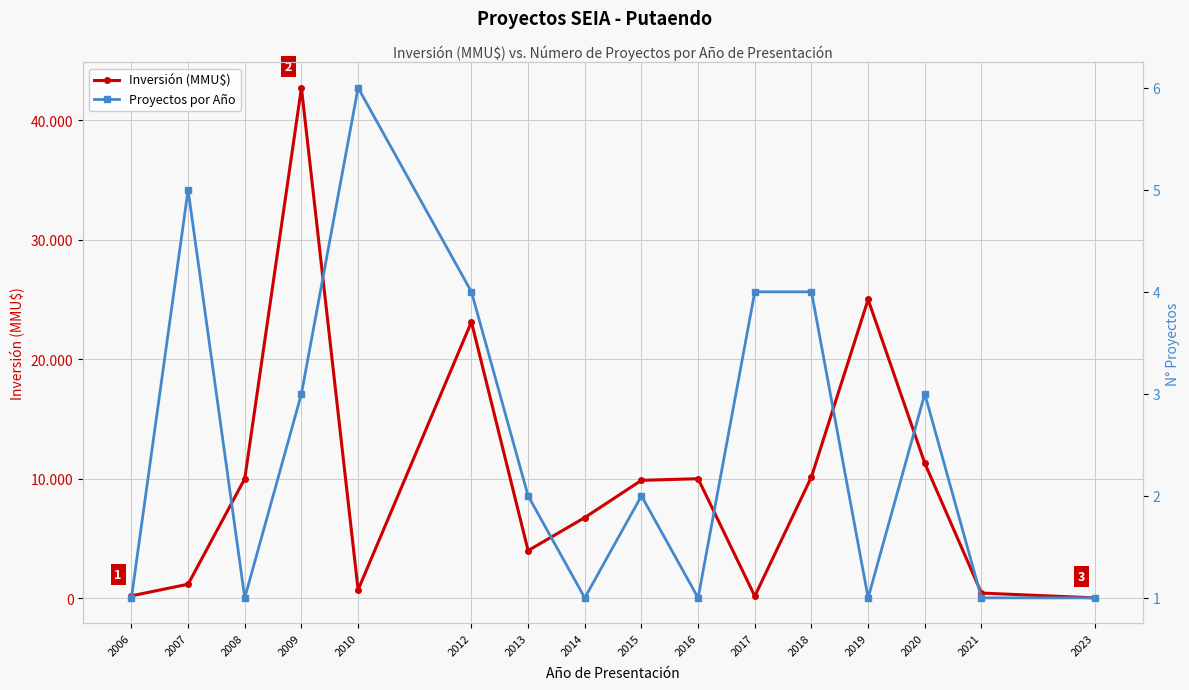

Reading left to right, extract all data points from this chart.

Inversión (MMU$): 2006=200	2007=1173	2008=10000	2009=42716	2010=703	2012=23124	2013=3985	2014=6750	2015=9868	2016=10000	2017=175	2018=10154	2019=25000	2020=11300	2021=430	2023=30
Proyectos por Año: 2006=1	2007=5	2008=1	2009=3	2010=6	2012=4	2013=2	2014=1	2015=2	2016=1	2017=4	2018=4	2019=1	2020=3	2021=1	2023=1